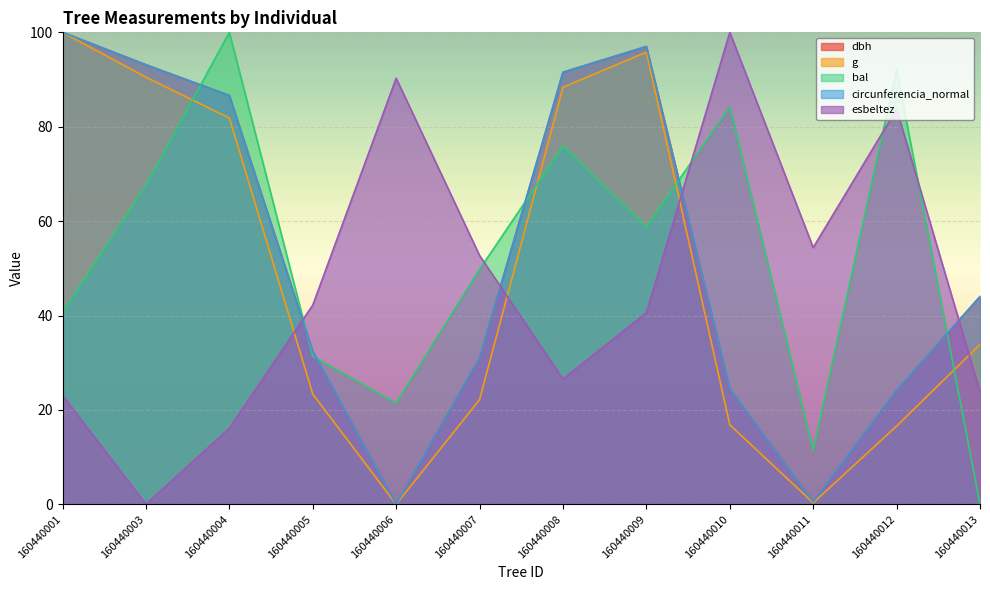

True or false: bal has more than 1 points higher than both neighbors.

True